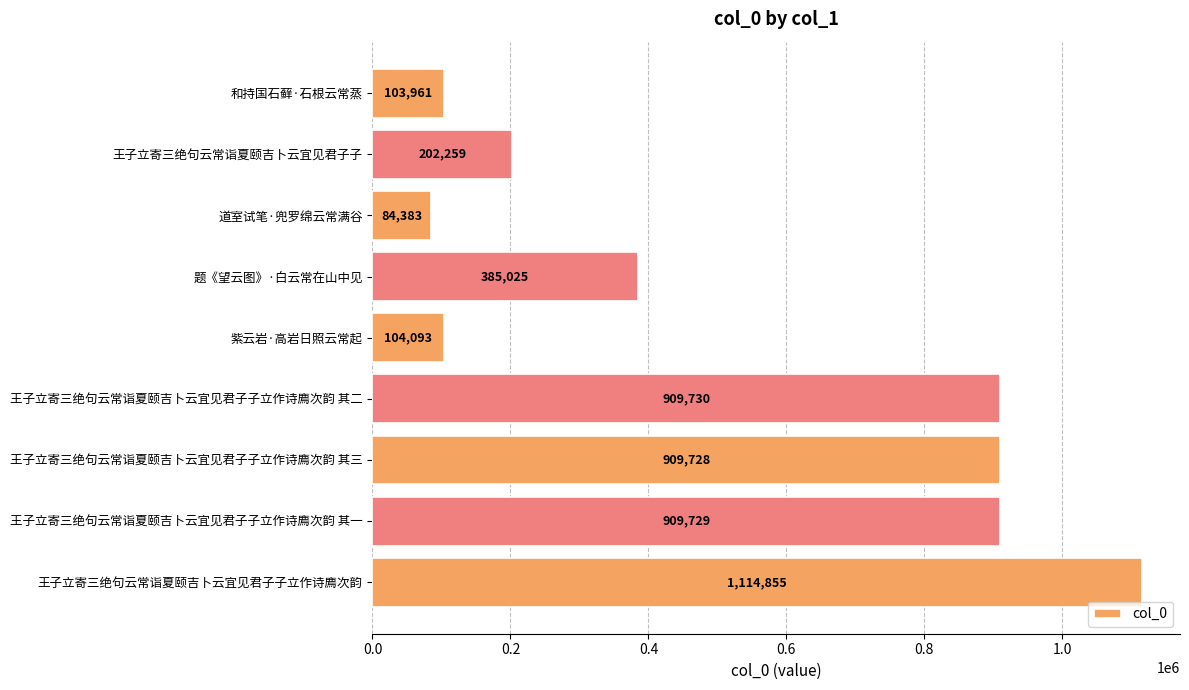

How many series are shown in this chart?

1